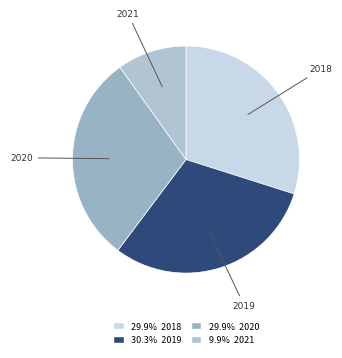

How many slices are in this pie chart?

4